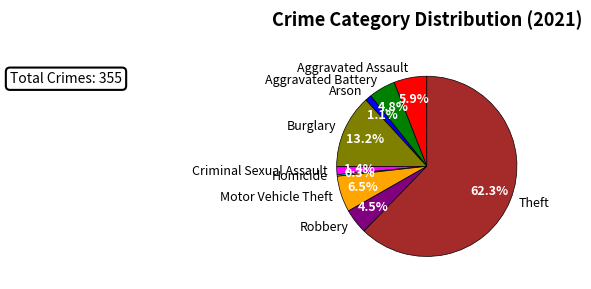

What is the majority slice?

Theft